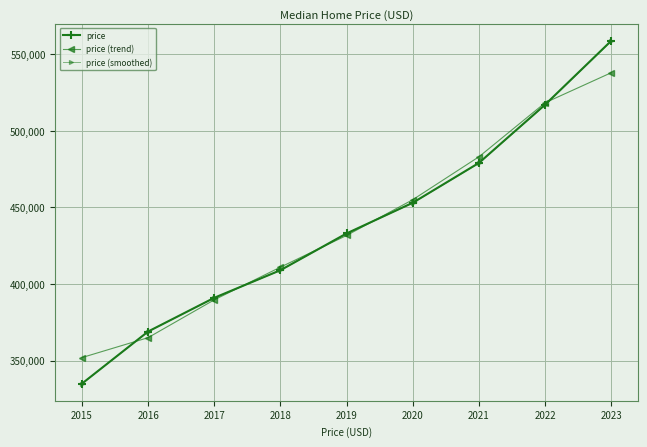

Is the value of price (trend) at 2019 greater than the value of price at 2016?

Yes